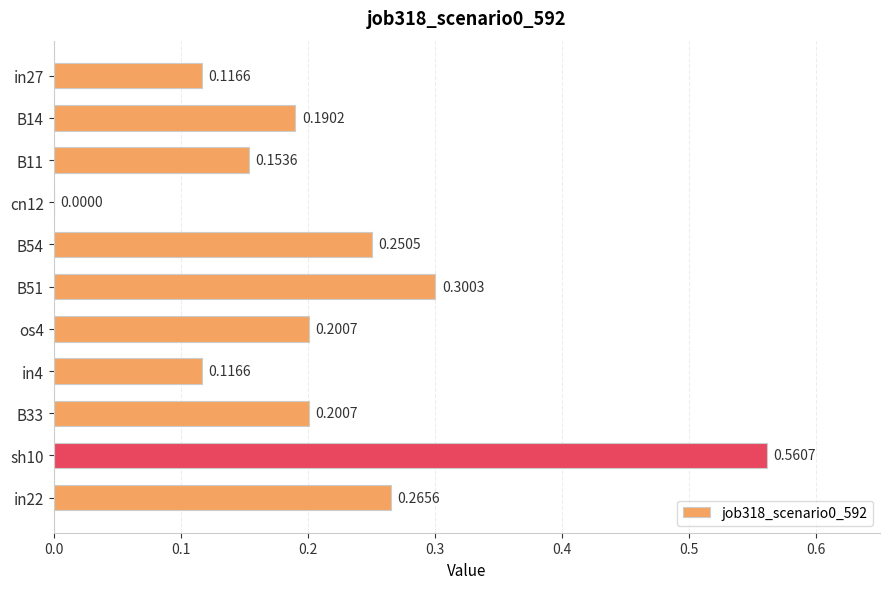

Which has a higher value, B33 or in27?

B33